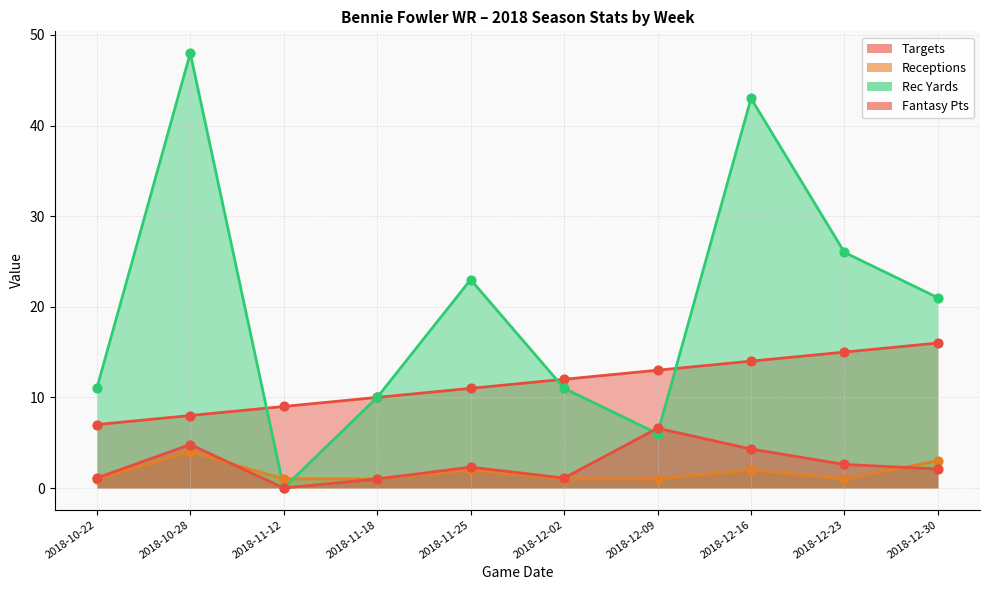

Is the value of Rec Yards at 2018-11-18 greater than the value of Targets at 2018-10-22?

Yes